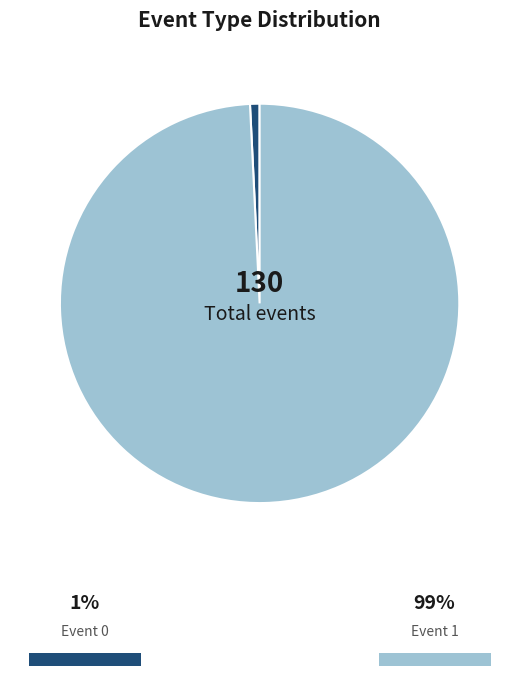

Is there a majority slice in this chart?

Yes